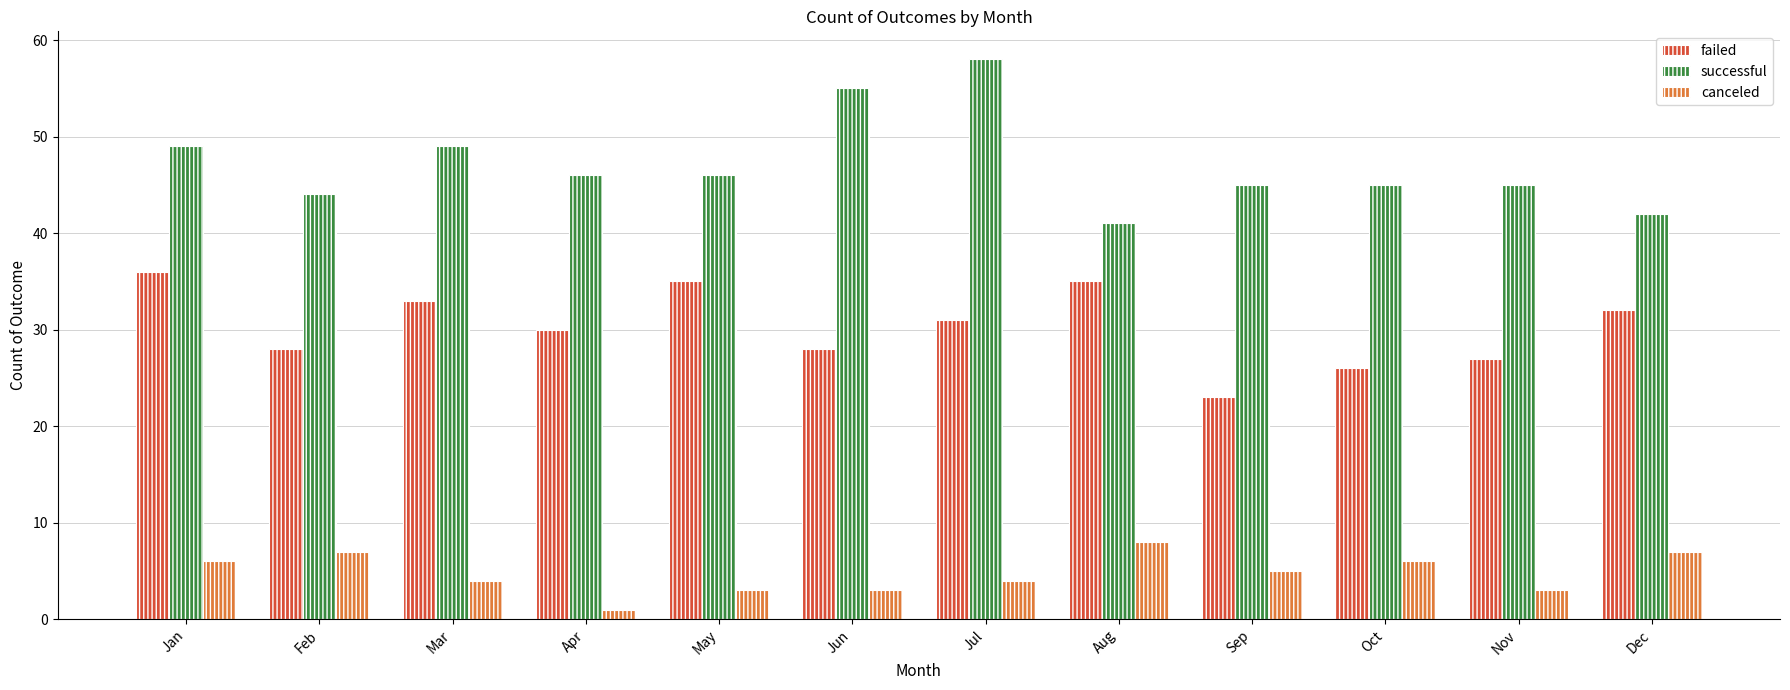

Rank the series by their maximum value, from lowest to highest.

canceled, failed, successful